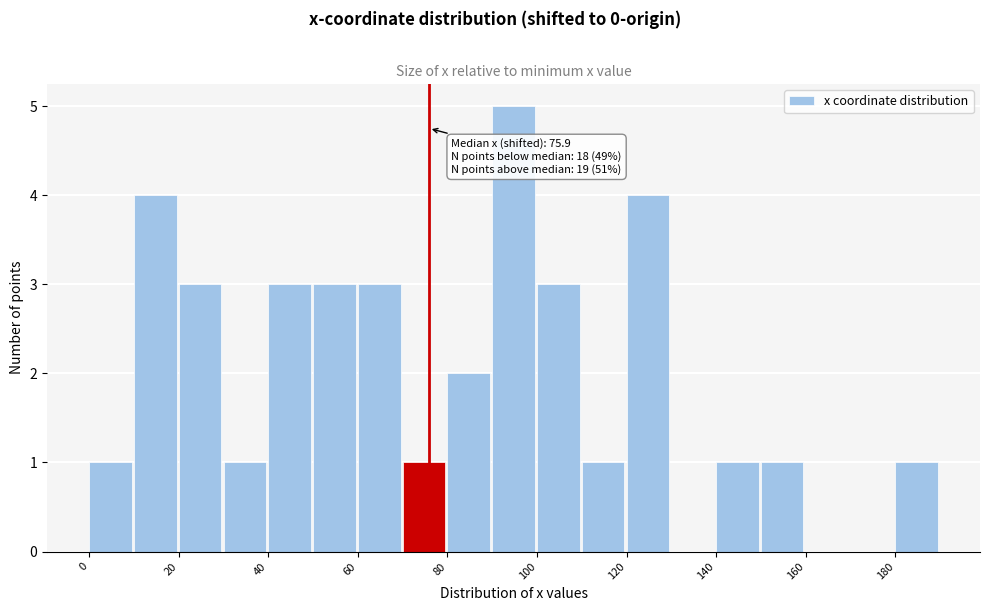

Over which range of the x-axis is the bar tallest?

90 to 100